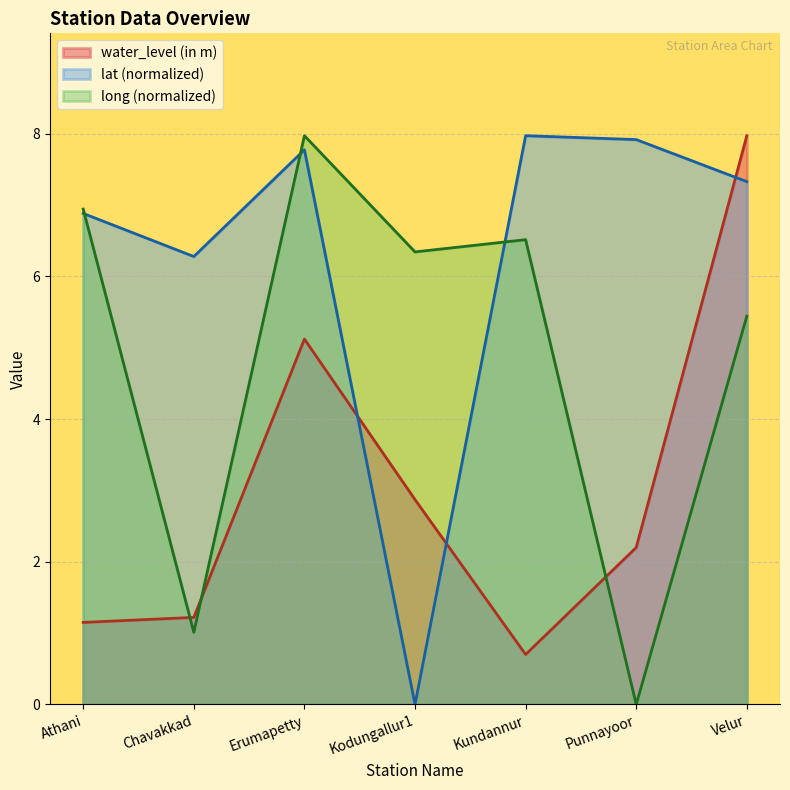

What is the label of the 2nd point from the left?

Chavakkad